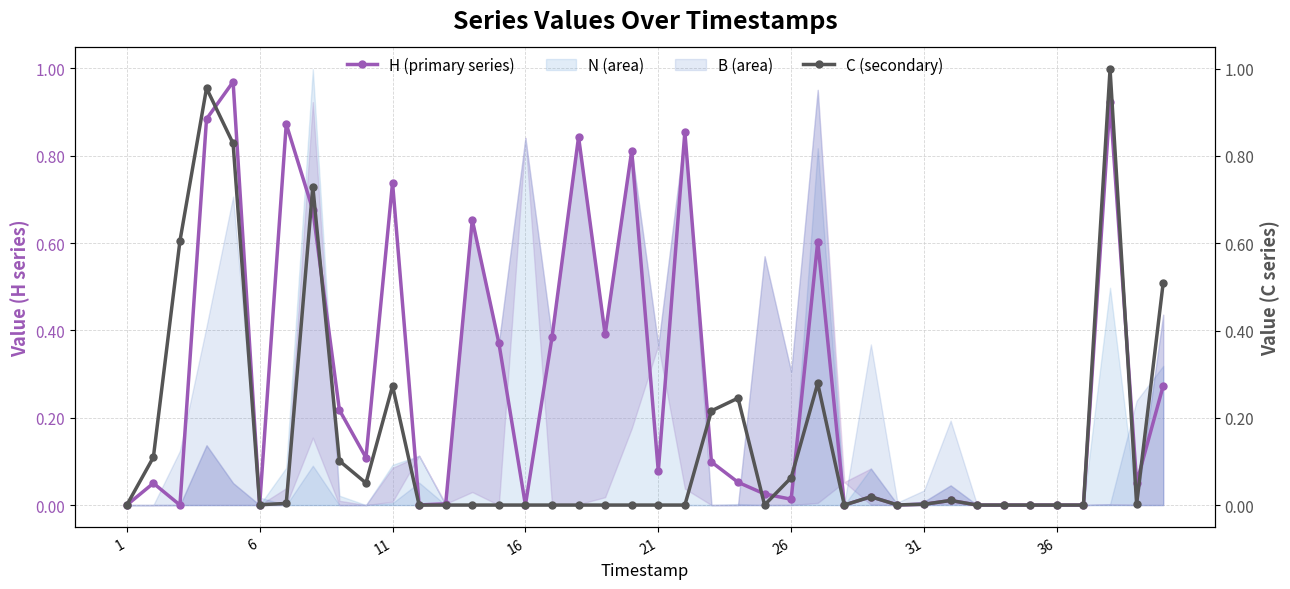

True or false: H (primary series) has more than 2 points higher than both neighbors.

True